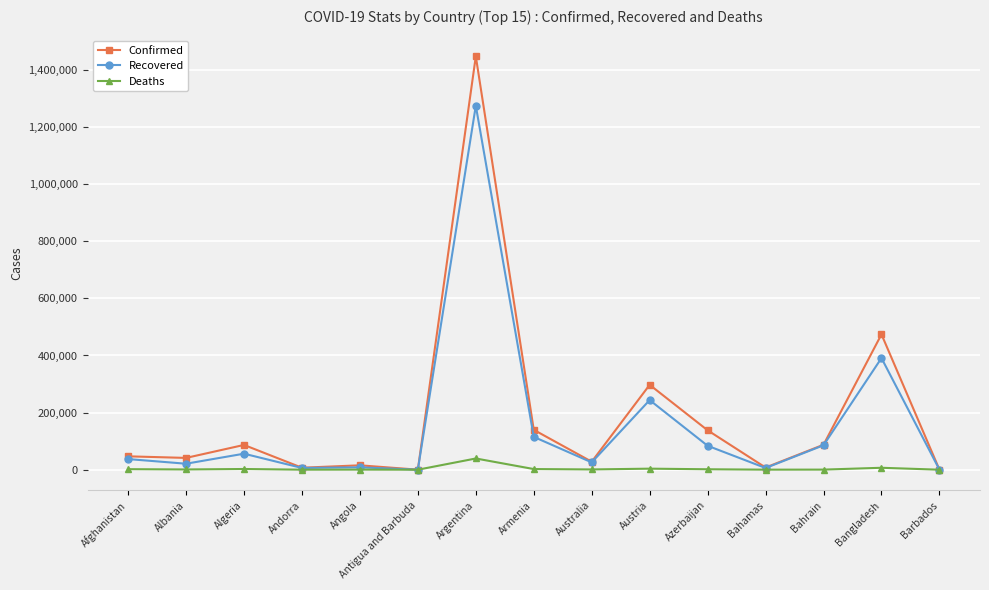

How many lines are shown in the chart?

3